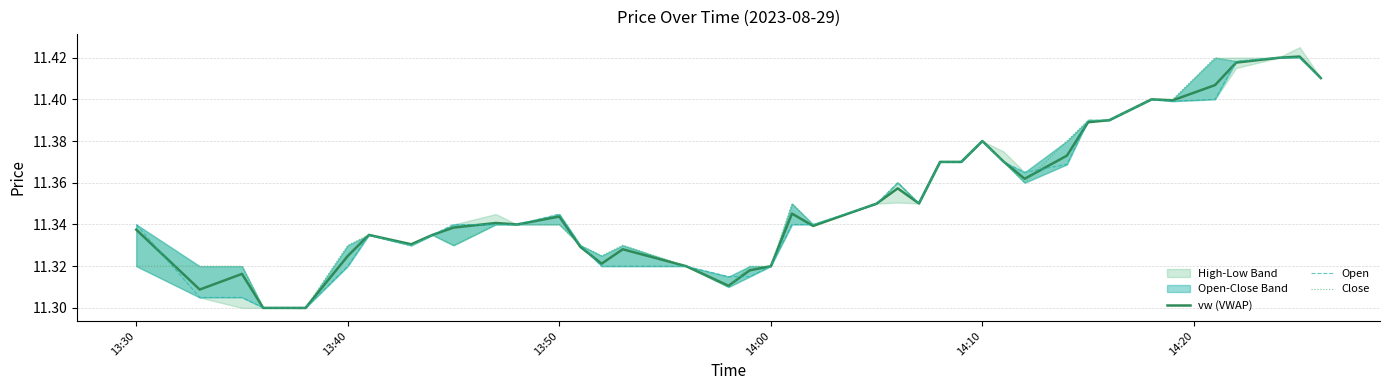

The value of vw (VWAP) at 13:40 is 20.3. True or false?

False